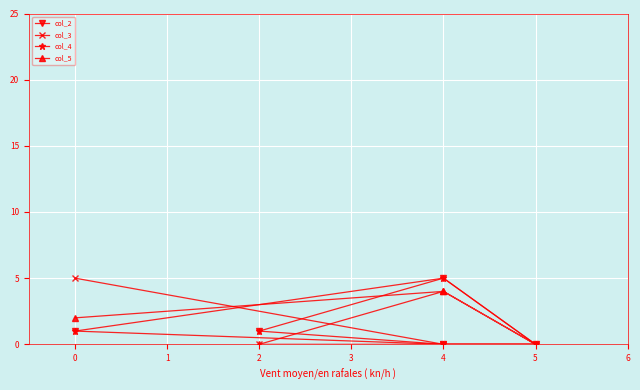

True or false: col_3 and col_2 cross at least once.

False